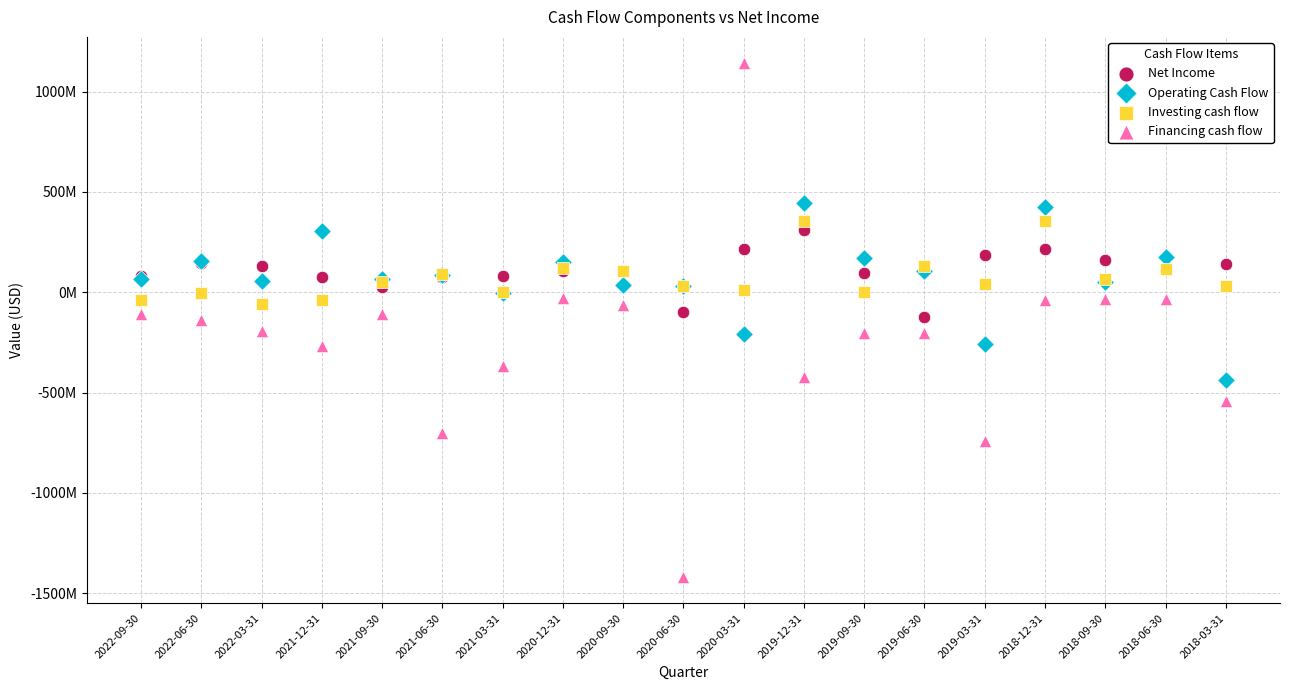

What are all the series names shown in the legend?

Net Income, Operating Cash Flow, Investing cash flow, Financing cash flow